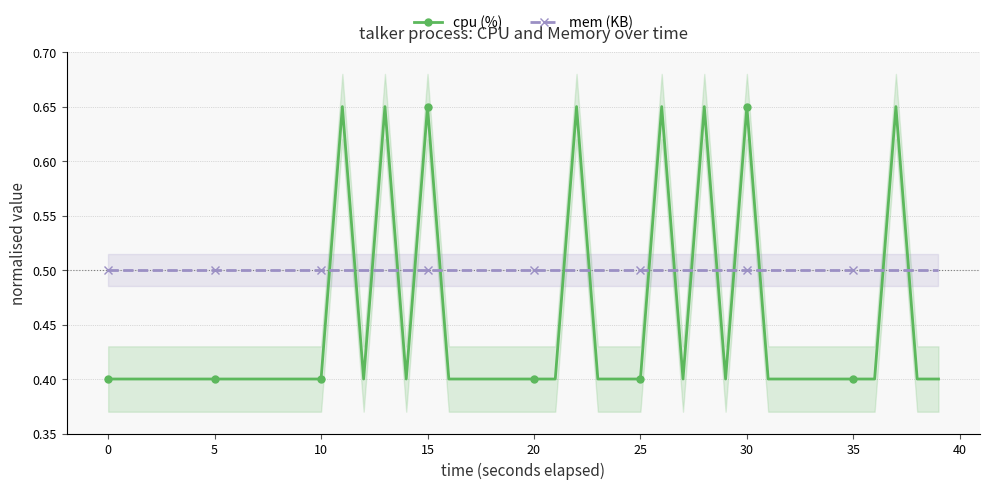

At which category is the sum across all series the highest?

11